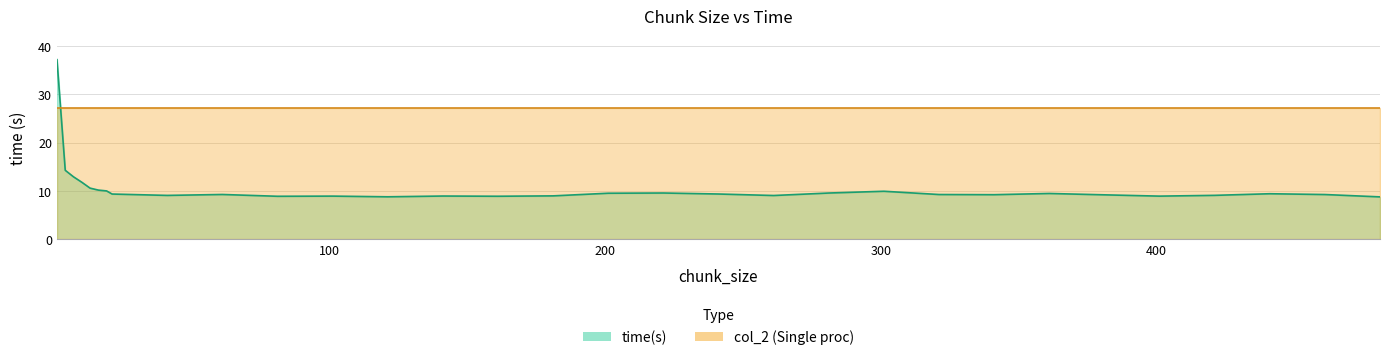

What is the change in value from 181 to 361?

+0.5